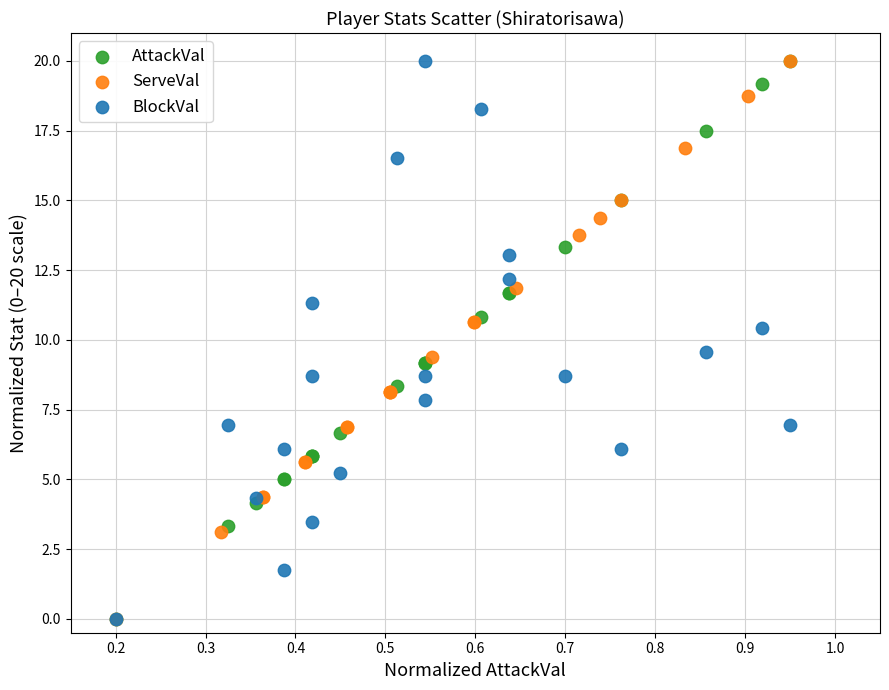

What are all the series names shown in the legend?

AttackVal, ServeVal, BlockVal